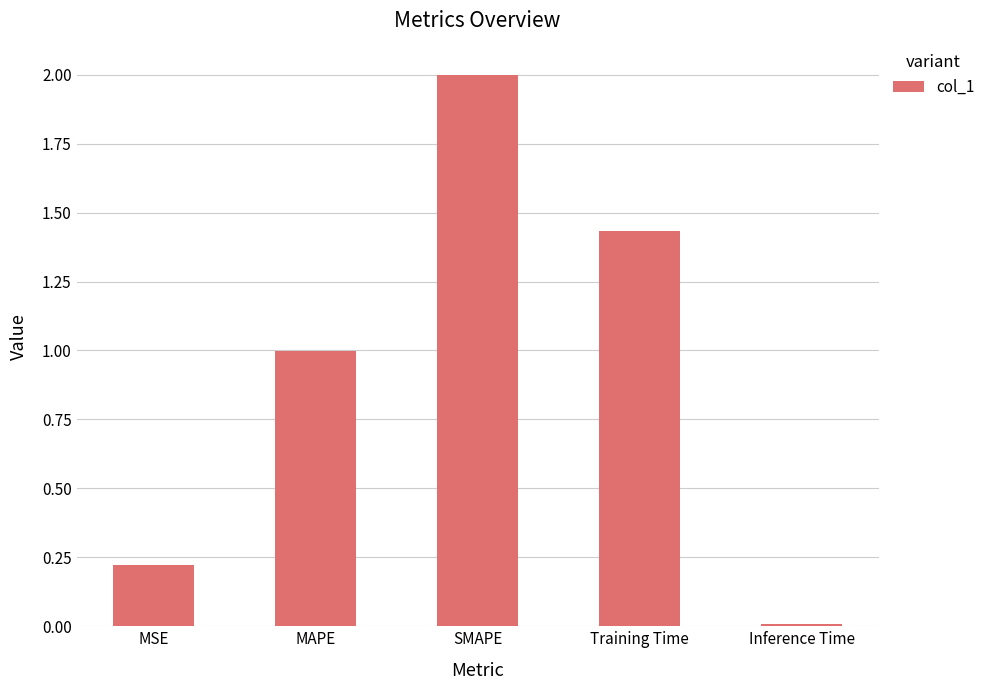

The chart shows a value of 0.6 at Training Time. True or false?

False